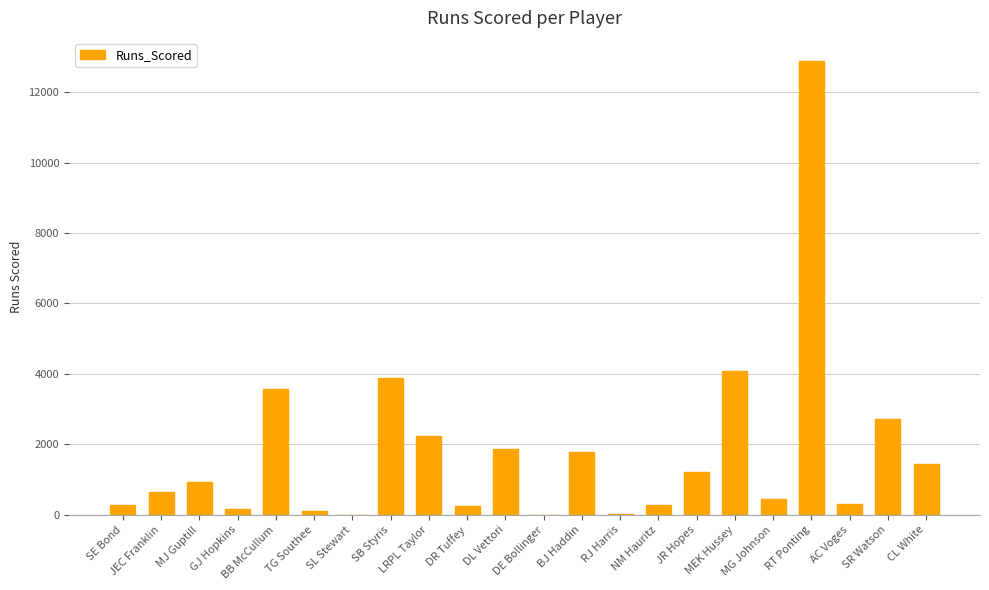

What is the maximum value shown in the chart?

12895